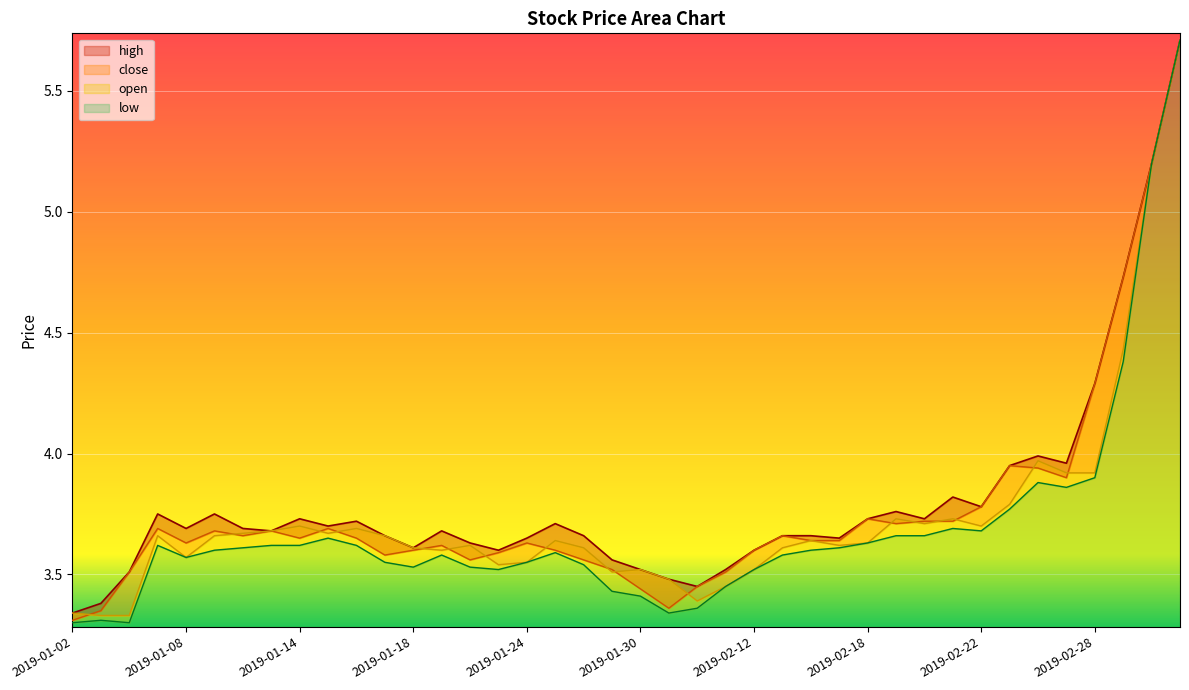

True or false: low and open cross at least once.

False